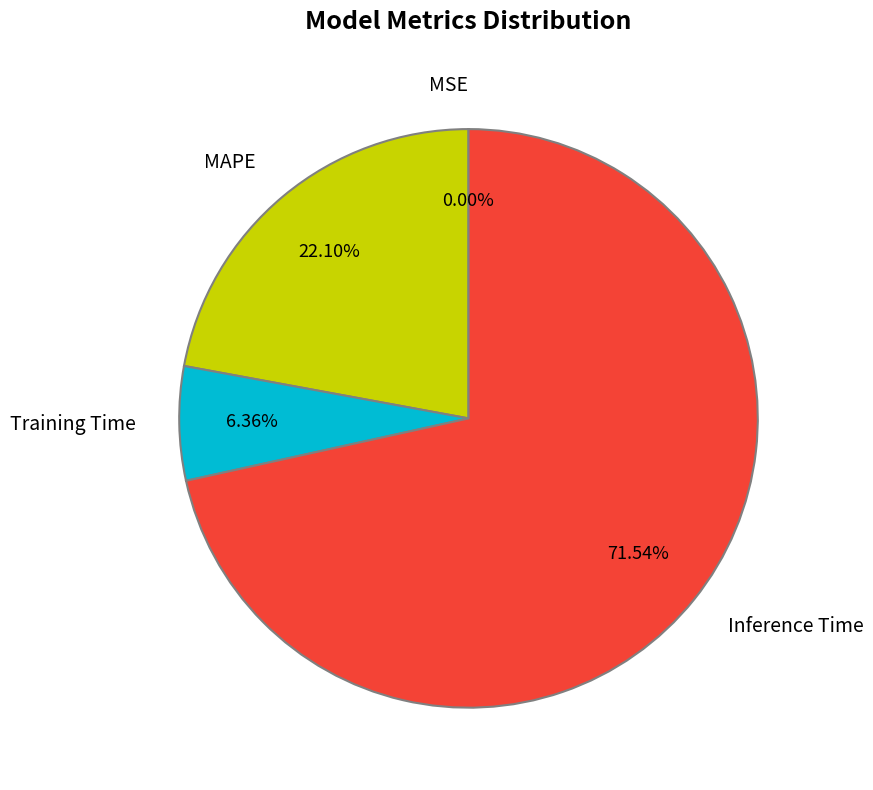

Which slice is the largest?

Inference Time